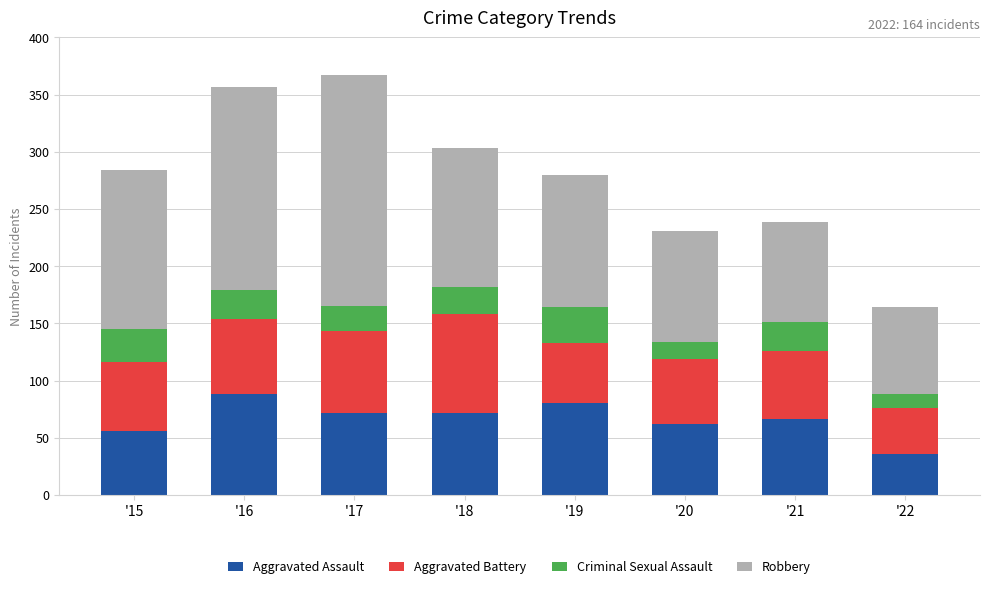

What is the sum of the Aggravated Assault values at '15 and '17?

128